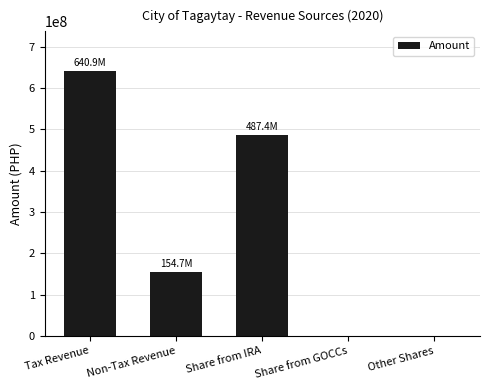

What is the average value?

256595577.0